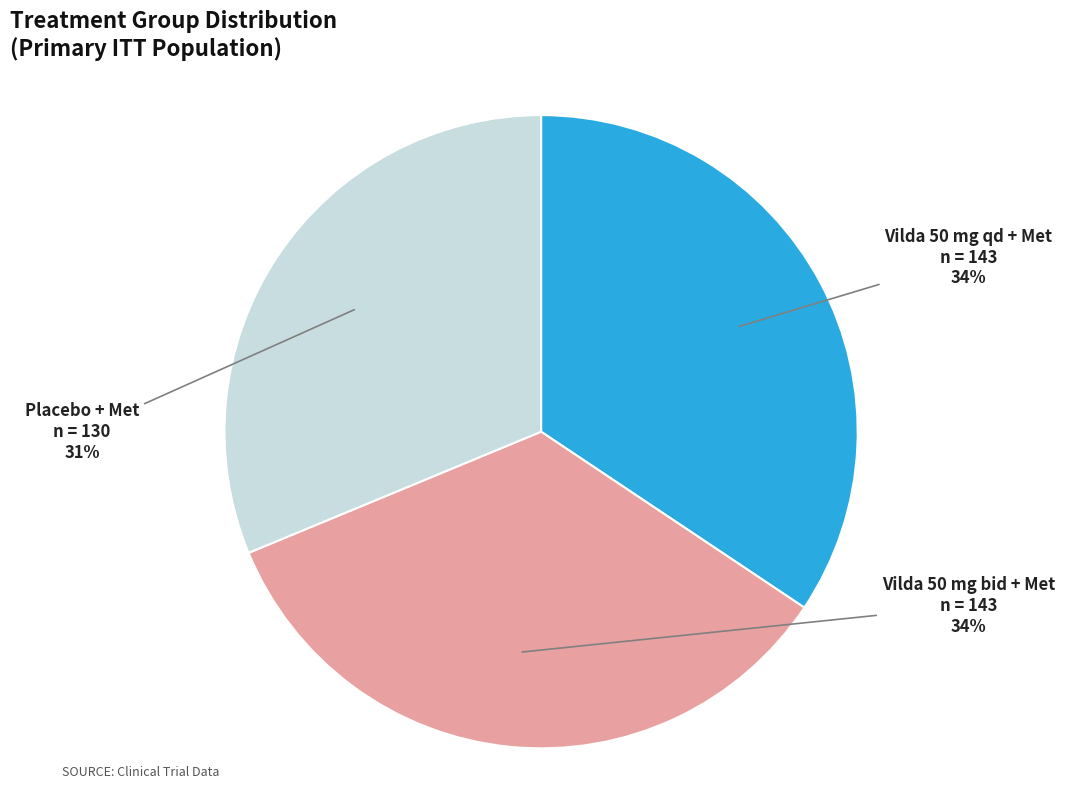

Which slice is the smallest?

Placebo + Met